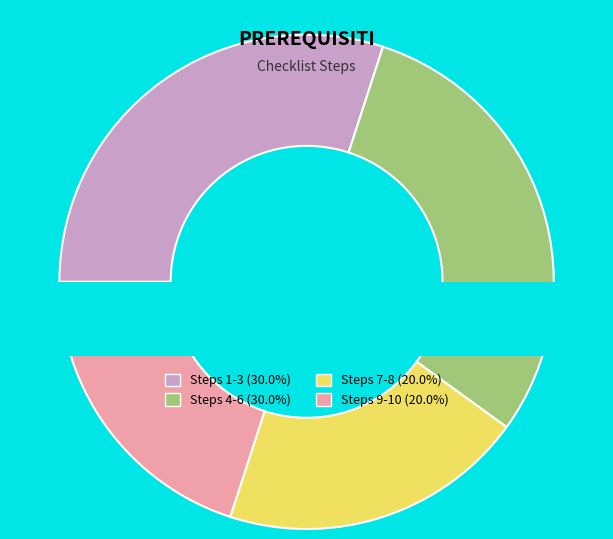

Does 2 represent more than half of the total?

No